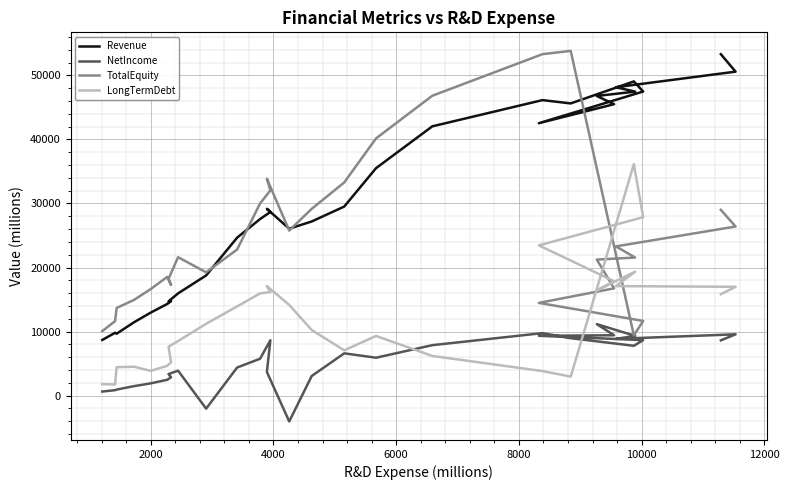

Is the value of TotalEquity at 0 greater than the value of LongTermDebt at 24?

No